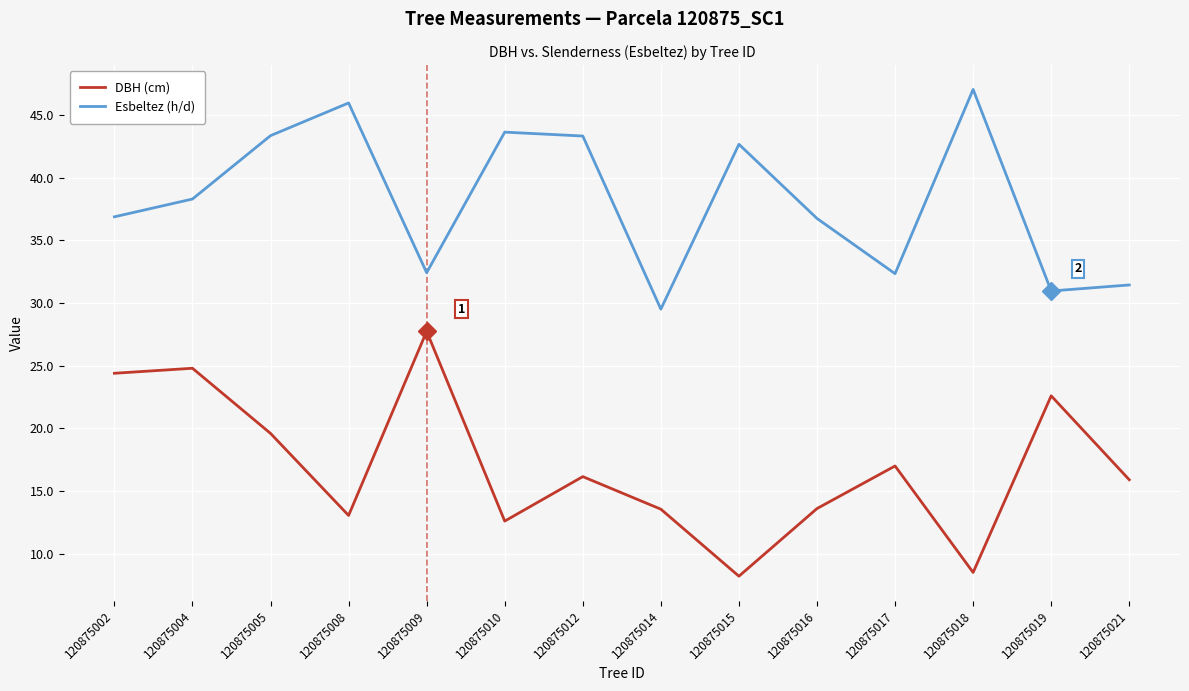

At 120875010, list the series in order from largest to smallest.

Esbeltez (h/d), DBH (cm)